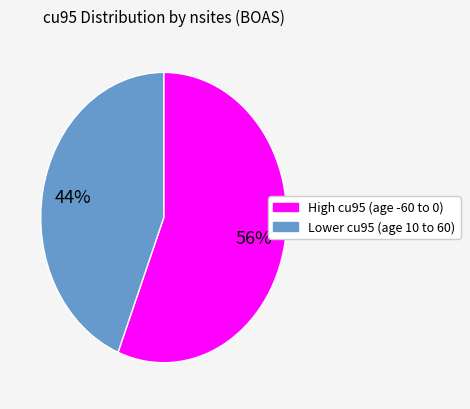

To the nearest percent, what is the difference between the largest and smallest slice percentages?

12%